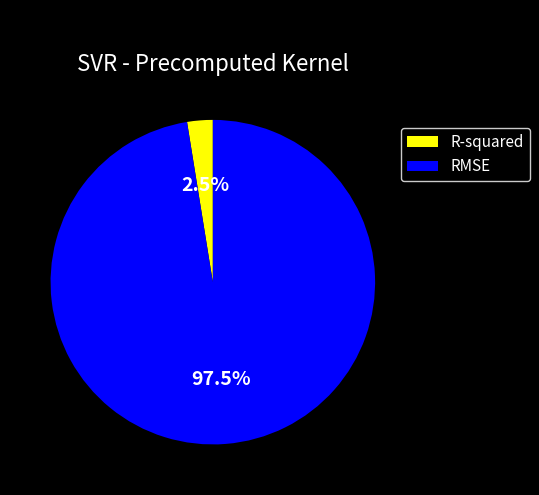

Combined, do R-squared and RMSE account for over 50%?

Yes